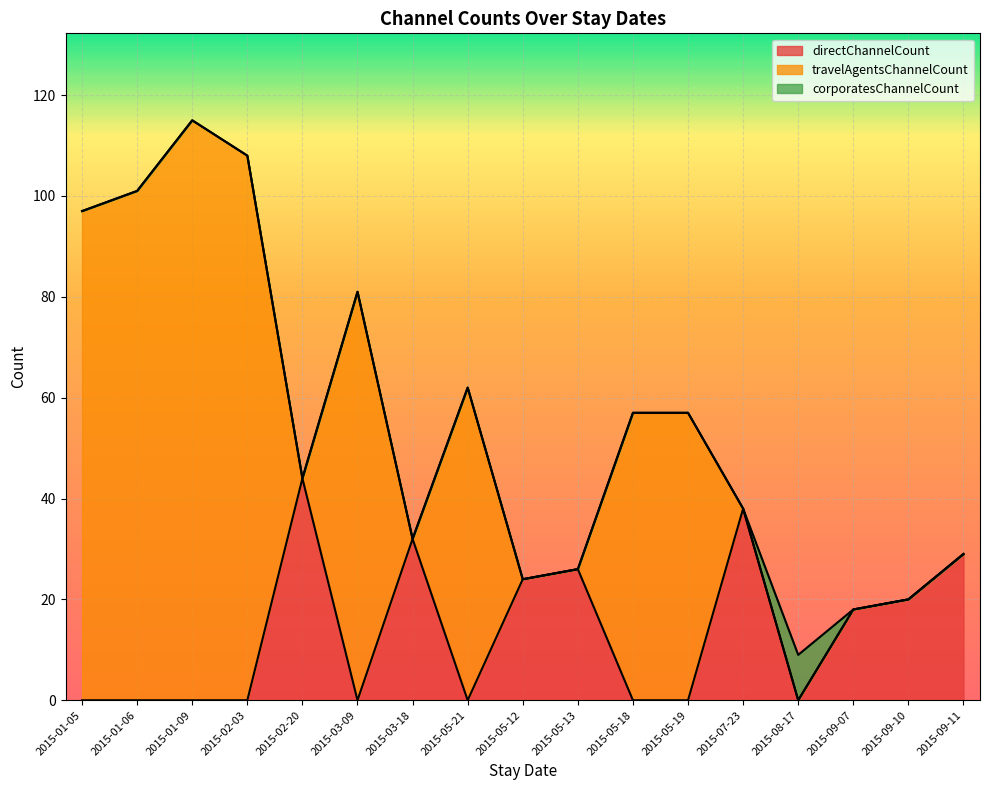

Does the chart display data point markers on the line(s)?

No